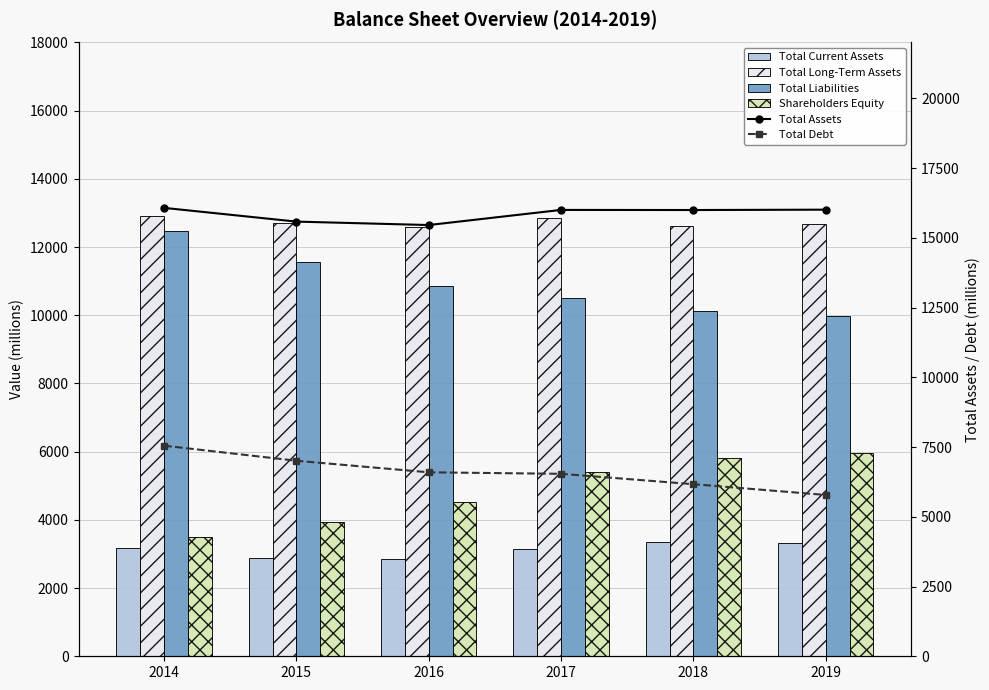

True or false: Total Long-Term Assets has a value of 6511 at 2016.

False